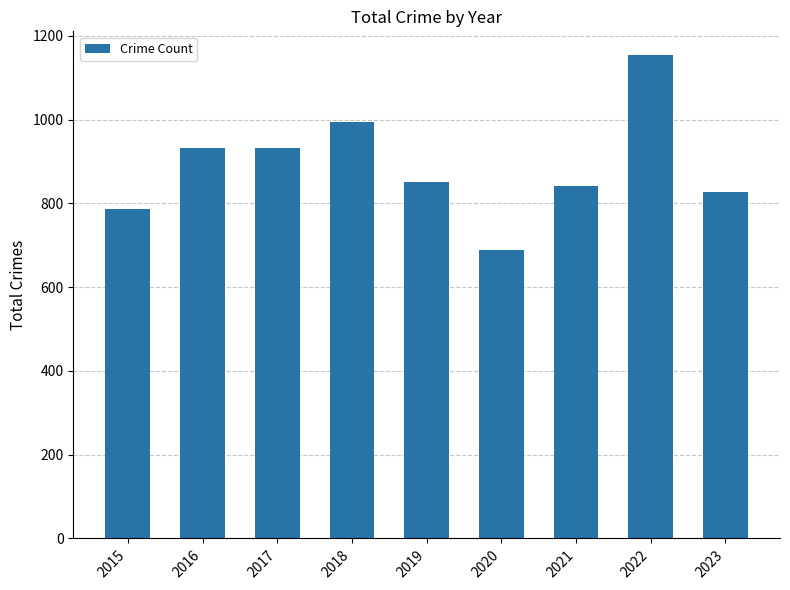

The chart shows a value of 1176 at 2023. True or false?

False